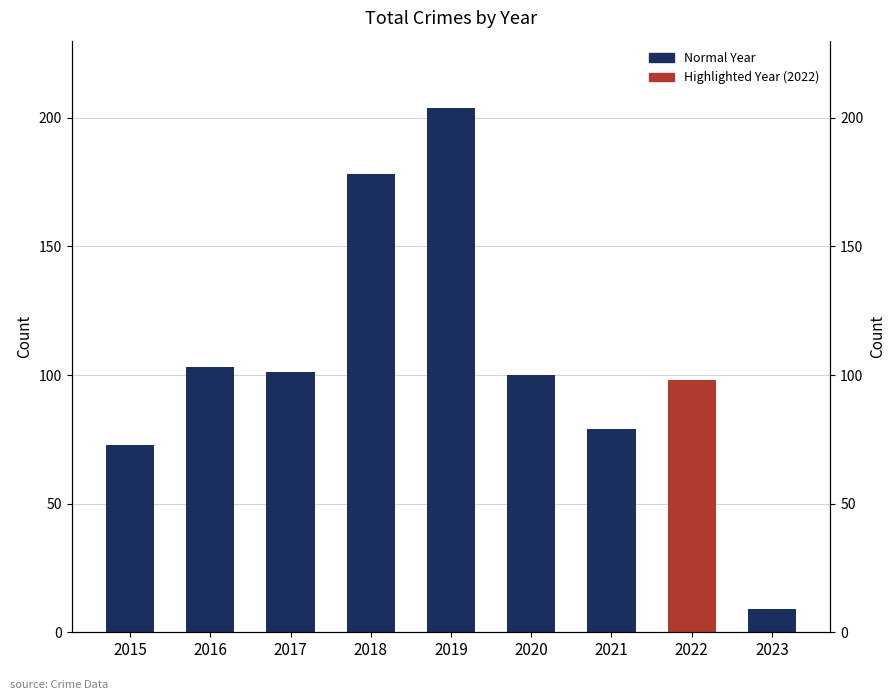

How many data points are less than 100?

4